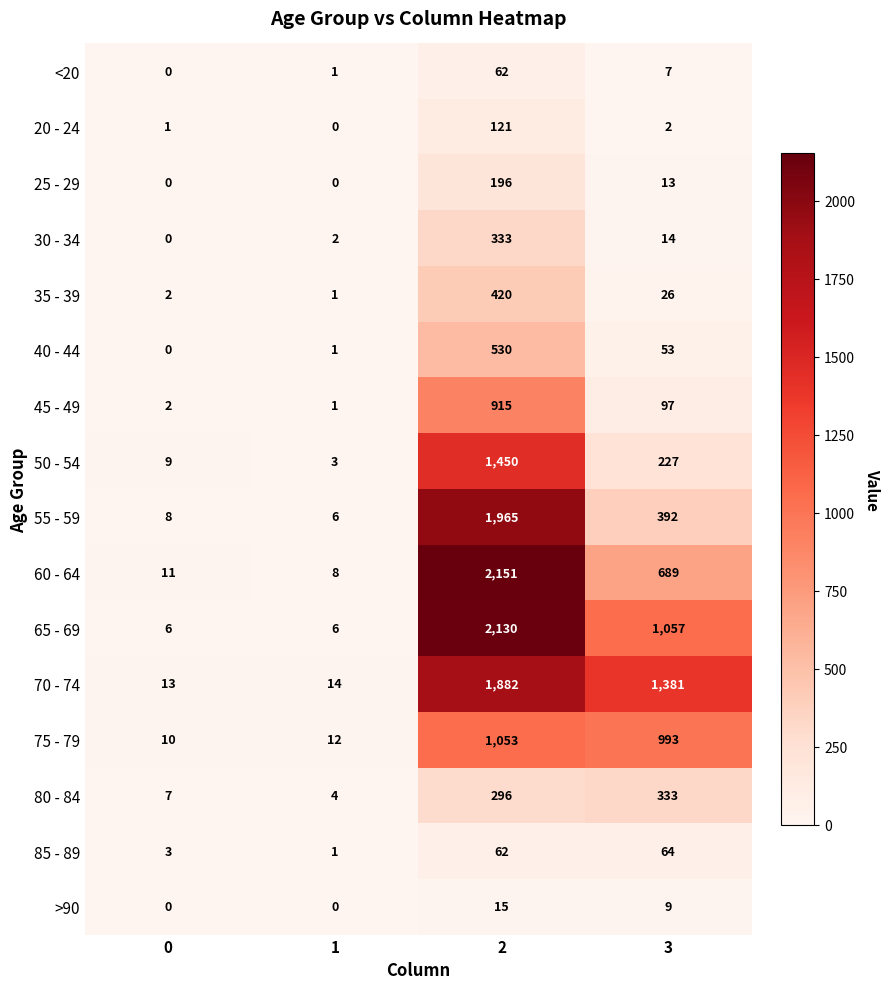

Which series has the largest range (max minus min)?

60 - 64